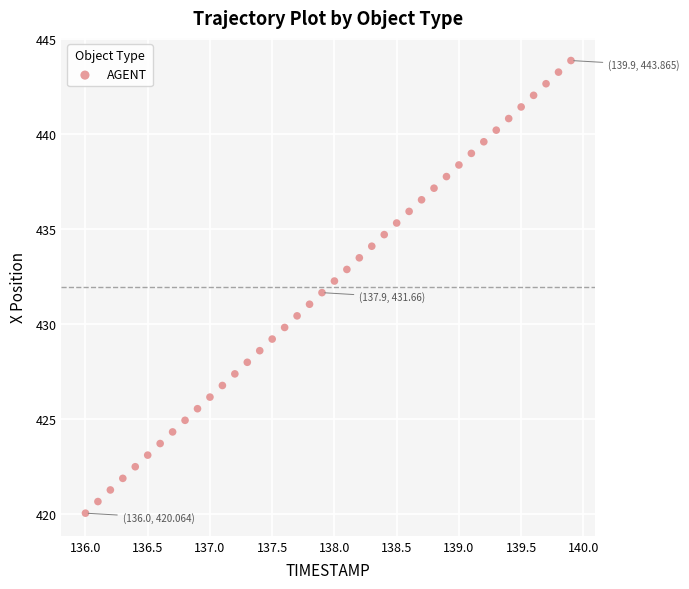

What is the range of X values (max minus min)?

3.9